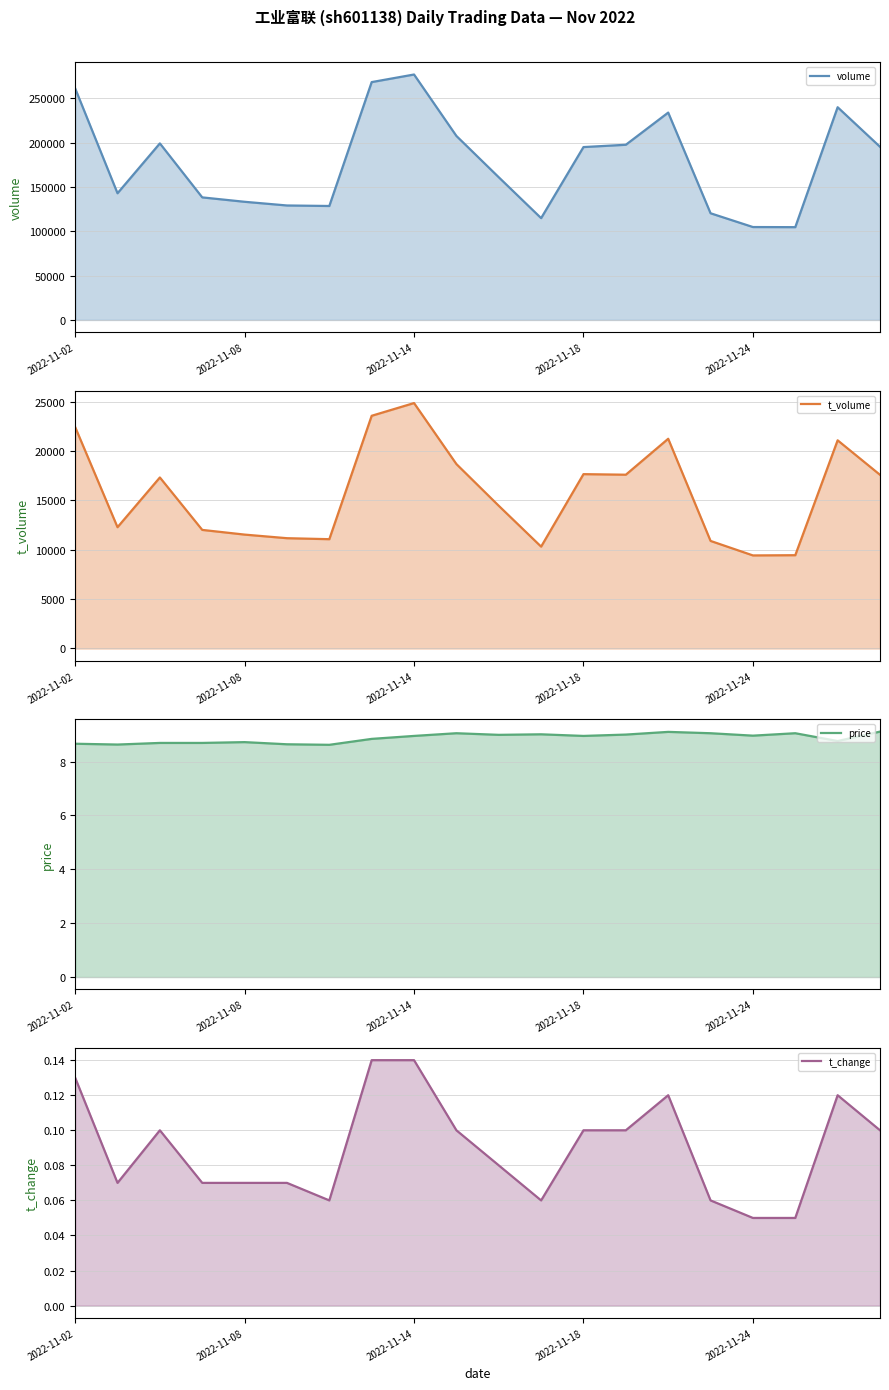

True or false: price and t_change cross at least once.

False